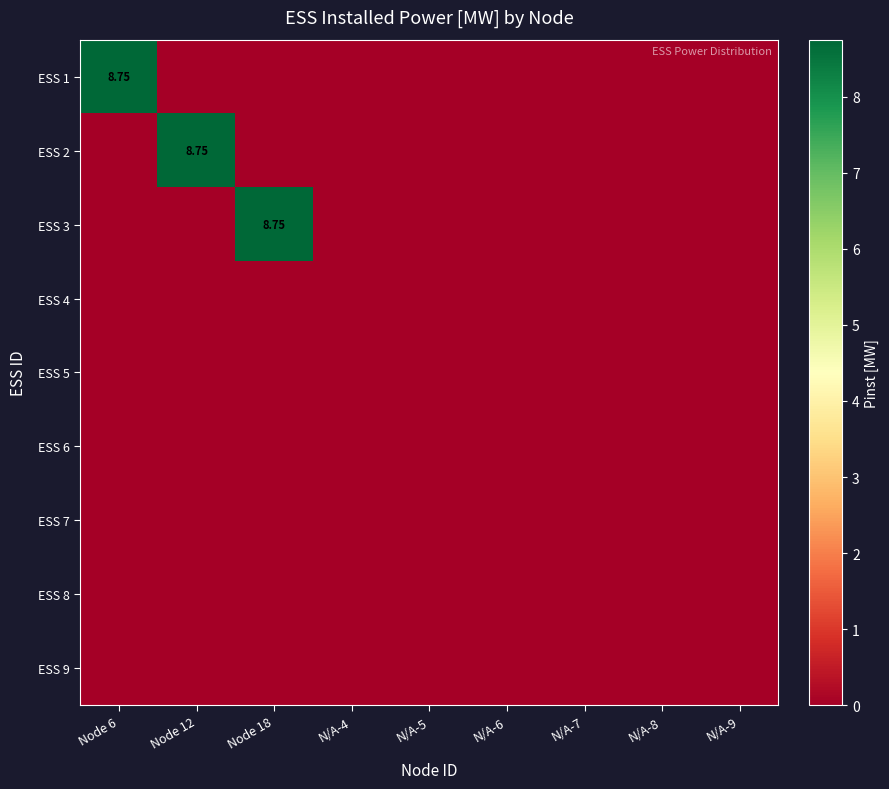

List the labels in order of ESS 6 value, smallest first.

Node 6, Node 12, Node 18, N/A-4, N/A-5, N/A-6, N/A-7, N/A-8, N/A-9